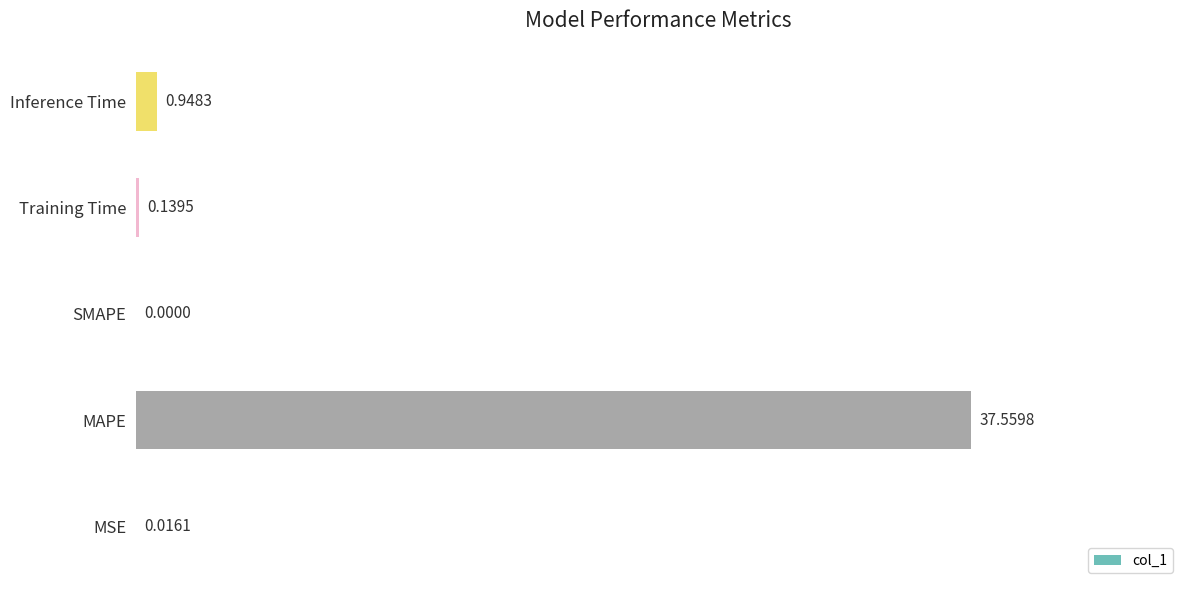

What is the sum of the values at SMAPE and MAPE?

37.6